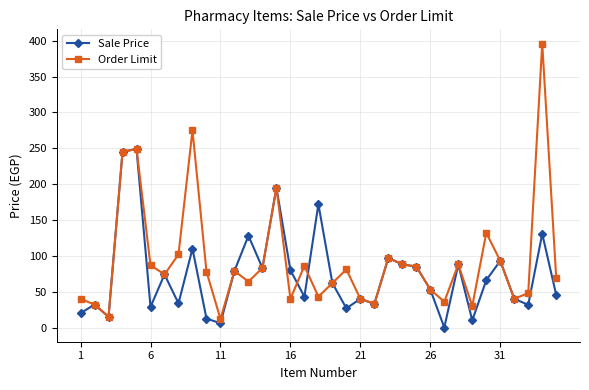

What is the lowest value of the Order Limit series?

12.0